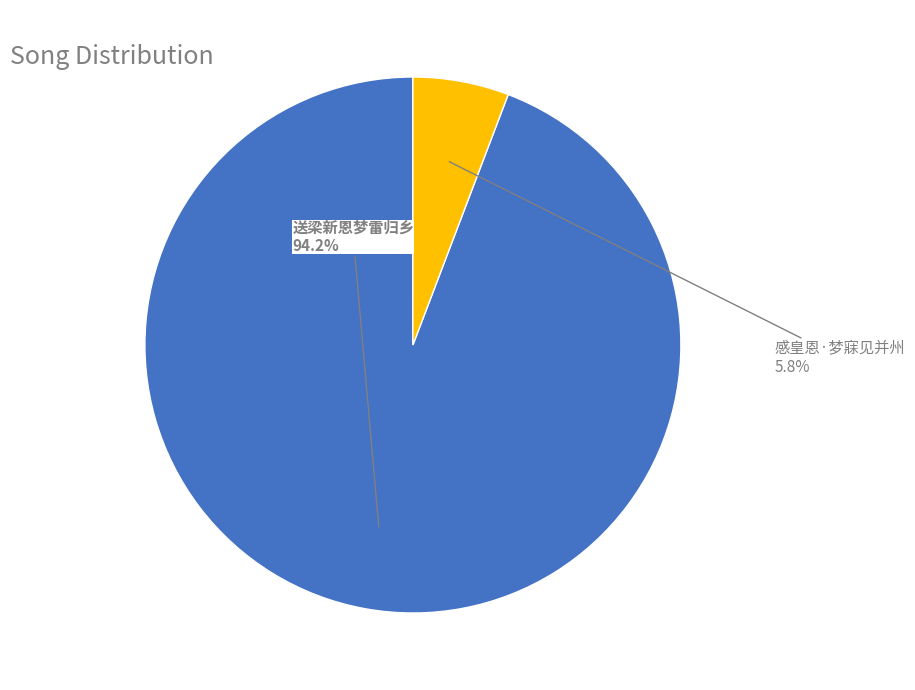

Is there any slice that represents more than half of the pie?

Yes